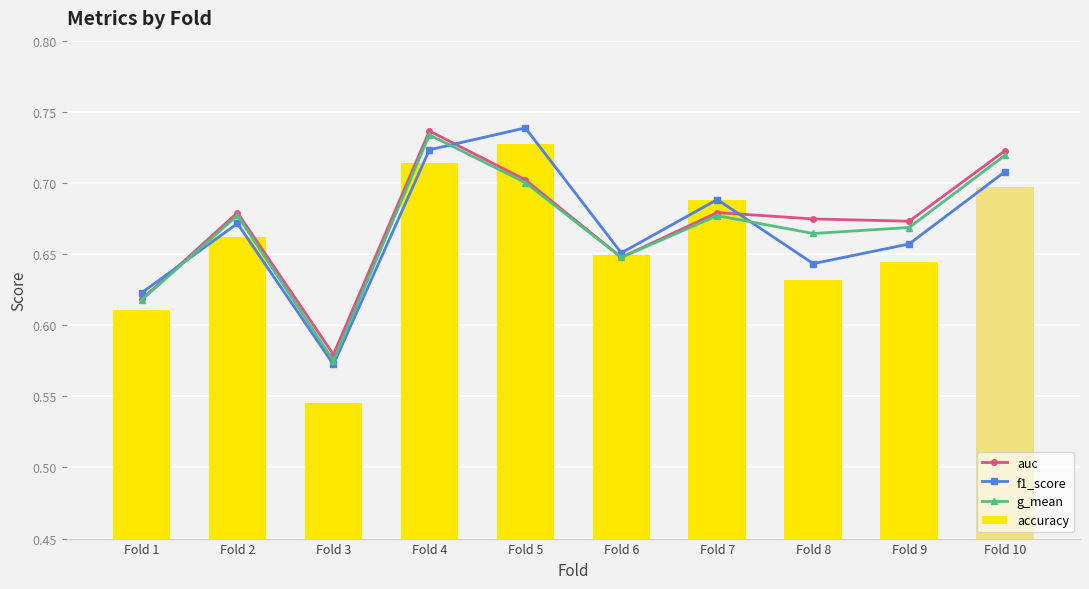

Which has a higher value, Fold 9 or Fold 10?

Fold 10